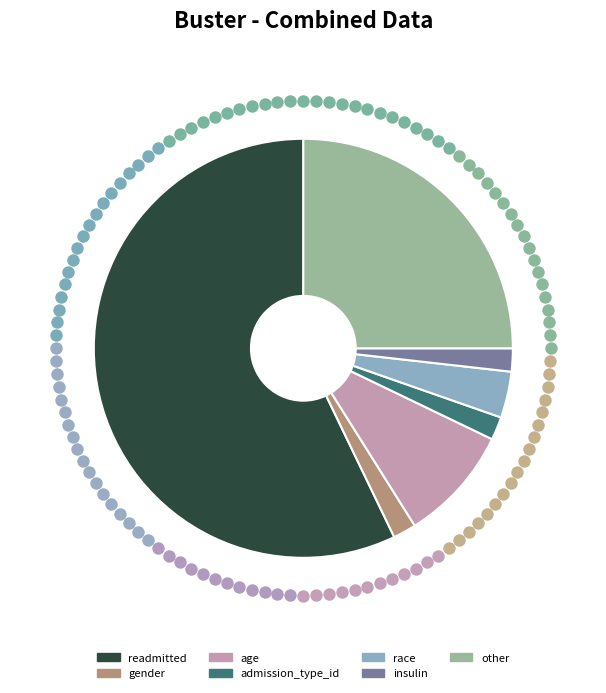

The race slice represents 10% of the pie. True or false?

False